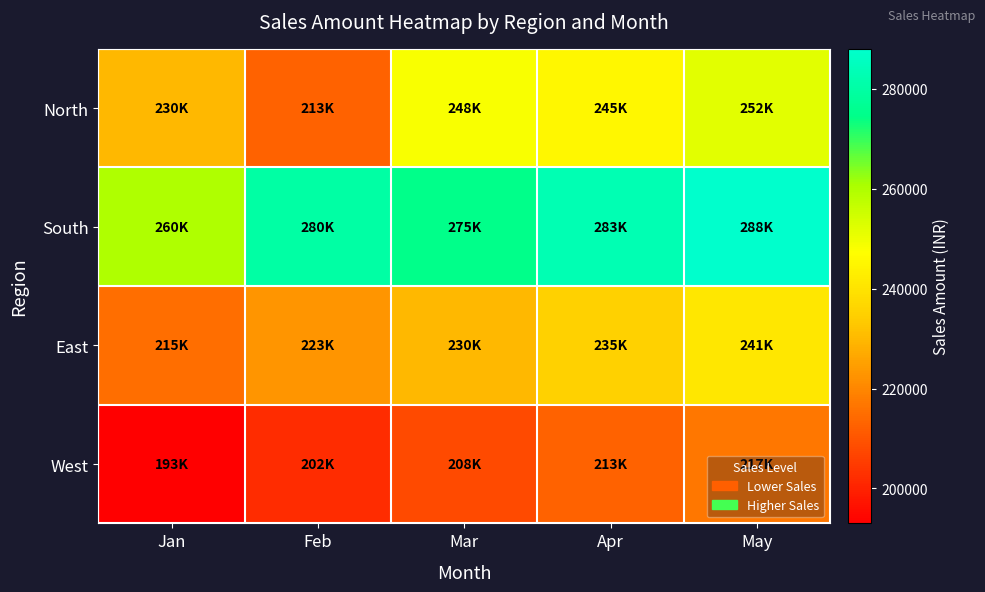

Which series has the widest spread of values?

North